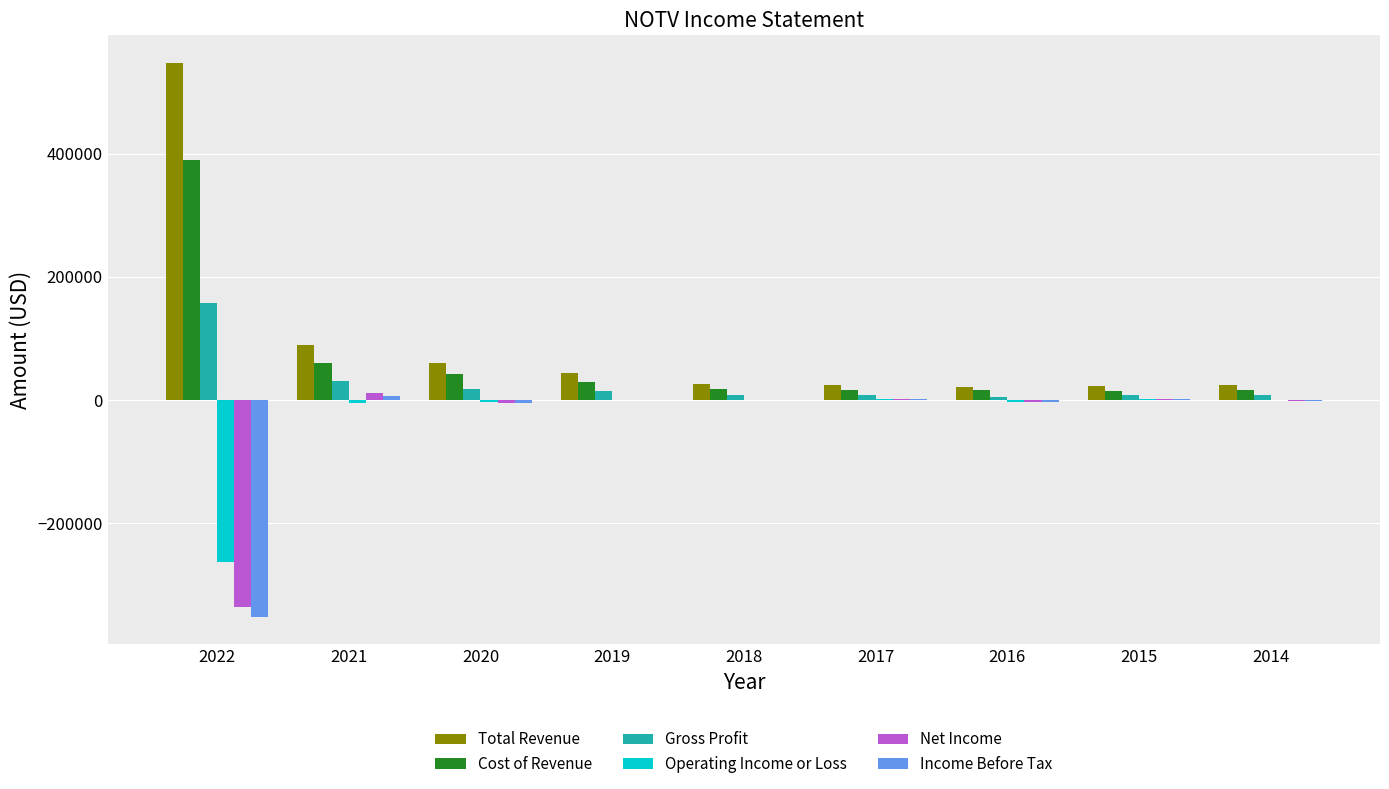

At which label does Net Income first exceed -800?

2021